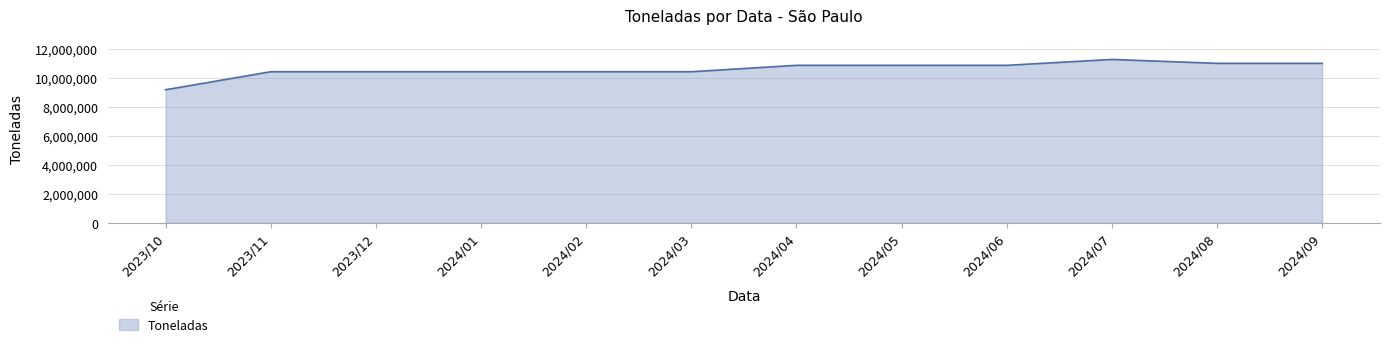

Reading left to right, list all the values displayed in this chart.

9191156	10436298	10436298	10436298	10436298	10436298	10878678	10878678	10878678	11284564	11016093	11016093